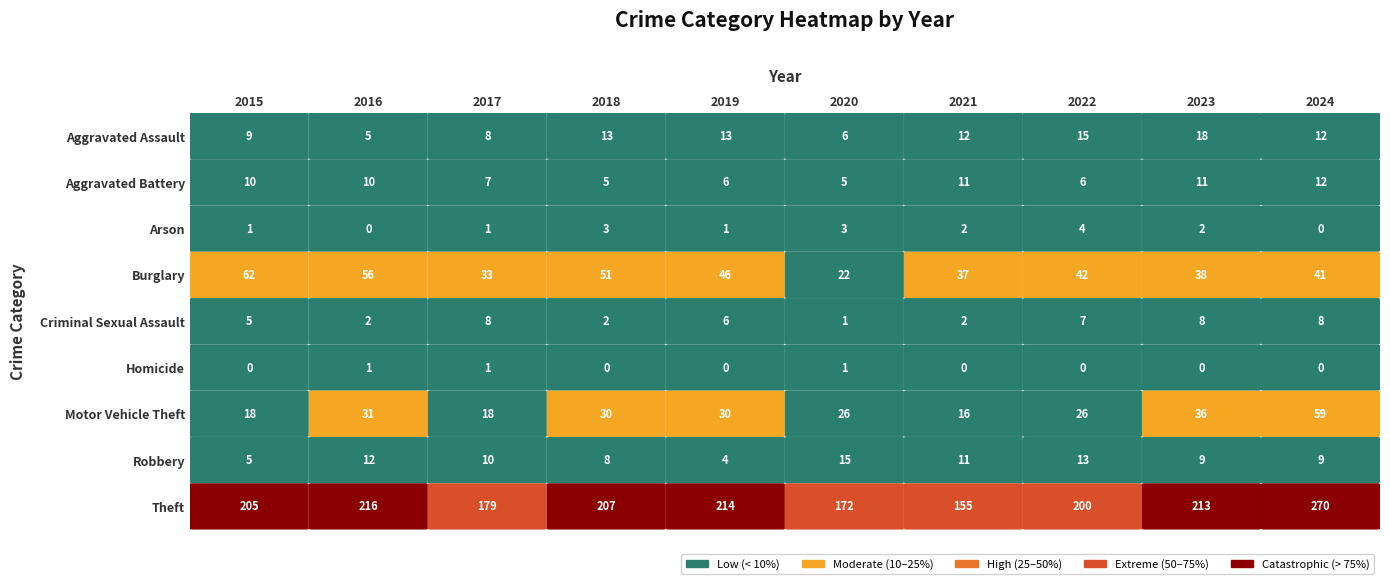

List the labels in order of Arson value, smallest first.

2016, 2024, 2015, 2017, 2019, 2021, 2023, 2018, 2020, 2022